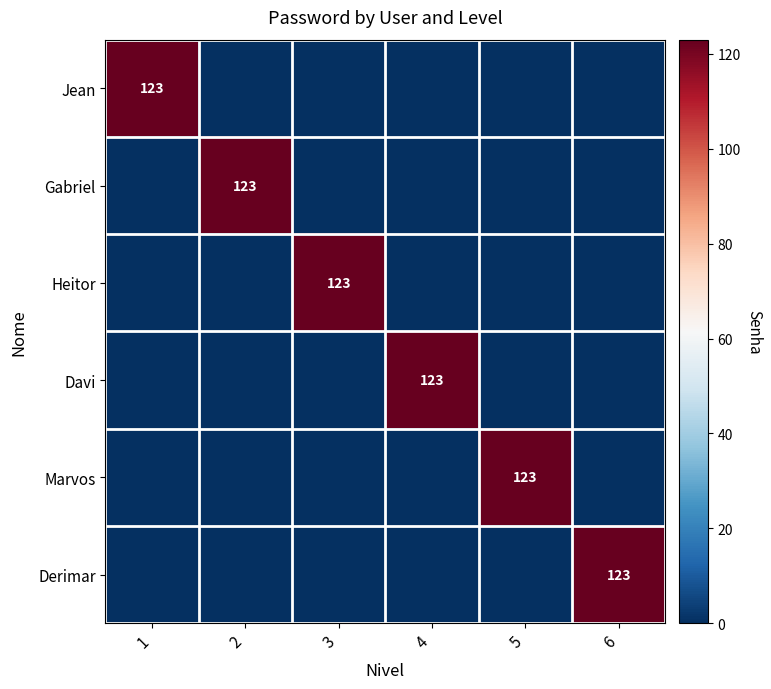

What is the difference between the highest and lowest values at 4?

123